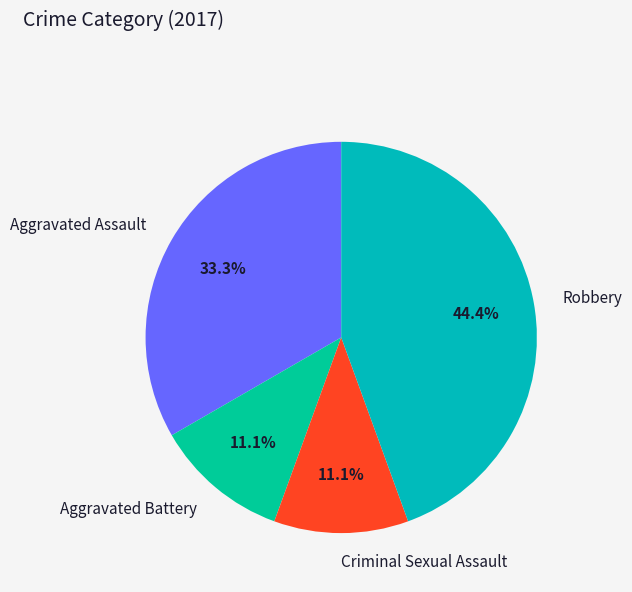

To the nearest percent, what portion does Robbery represent?

44%